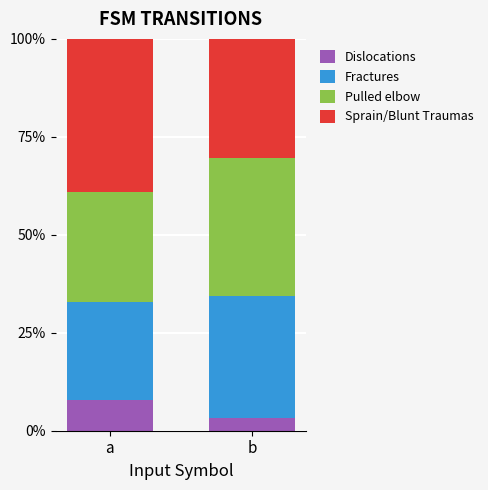

At which label is Dislocations closest to 5?

b